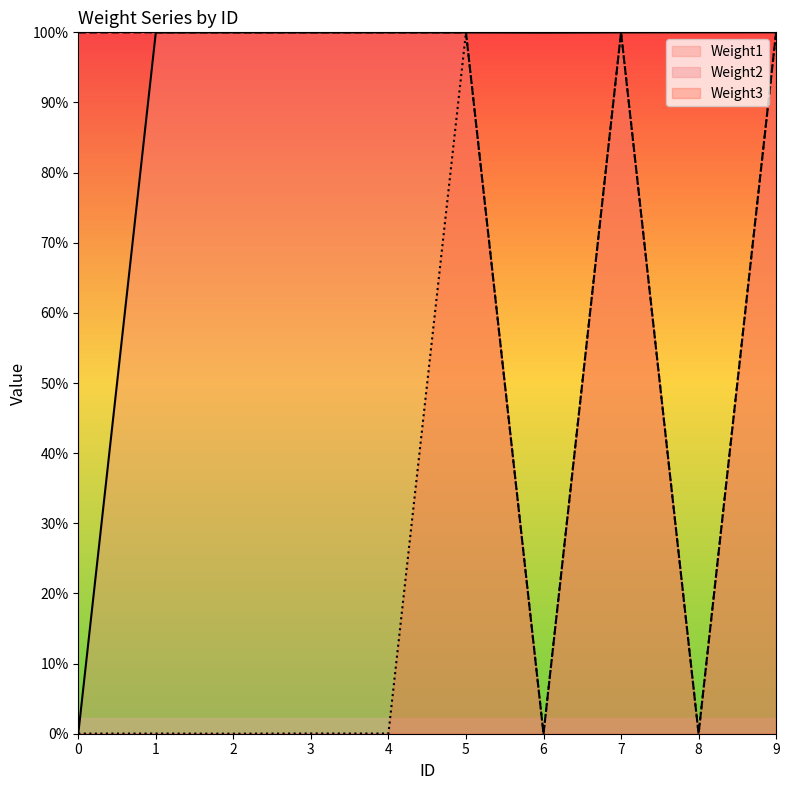

How many interior local peaks does the Weight3 series have?

4